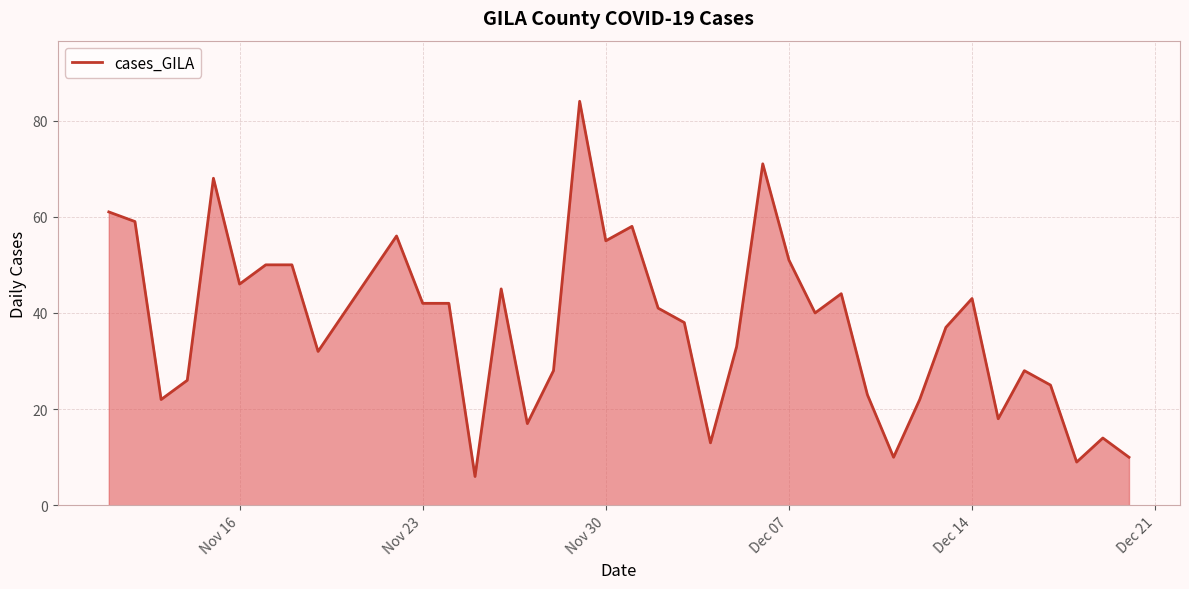

What is the difference between the maximum and minimum values?

78